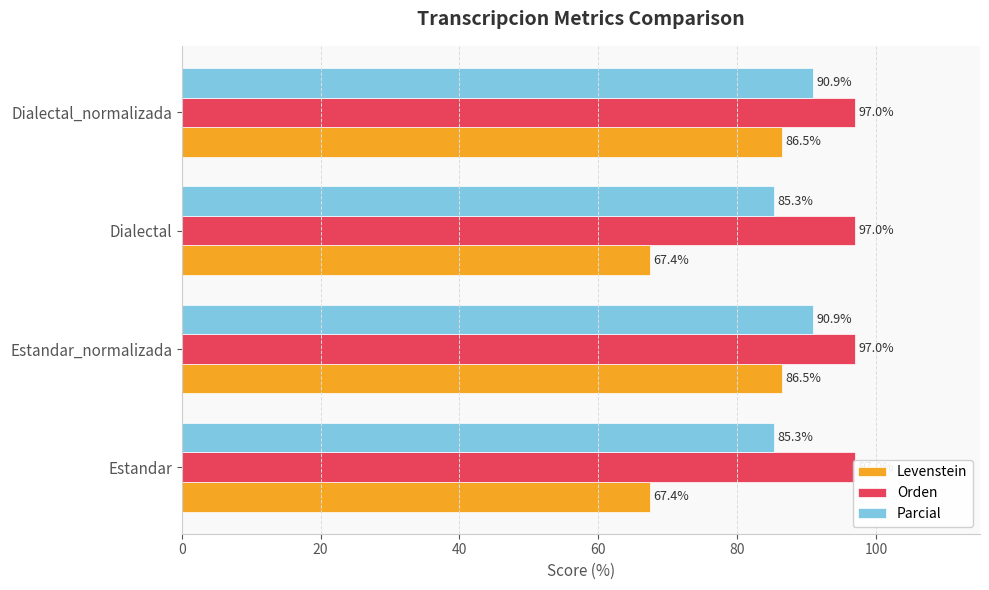

At how many categories does at least one series exceed 51?

4